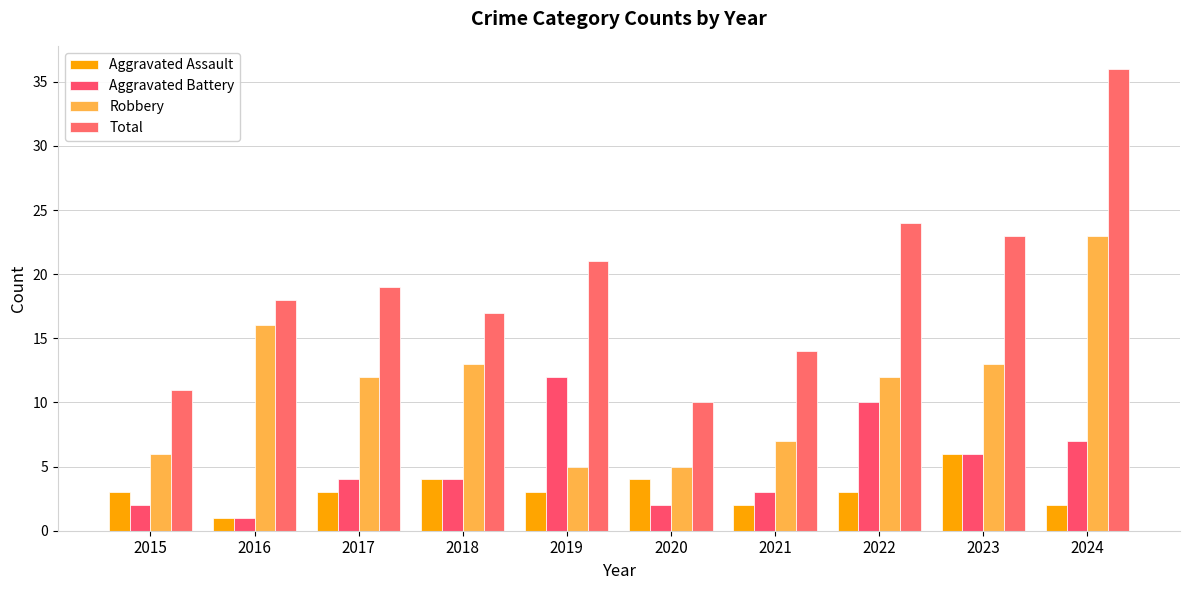

The Aggravated Battery series shows 12 at 2019. True or false?

True